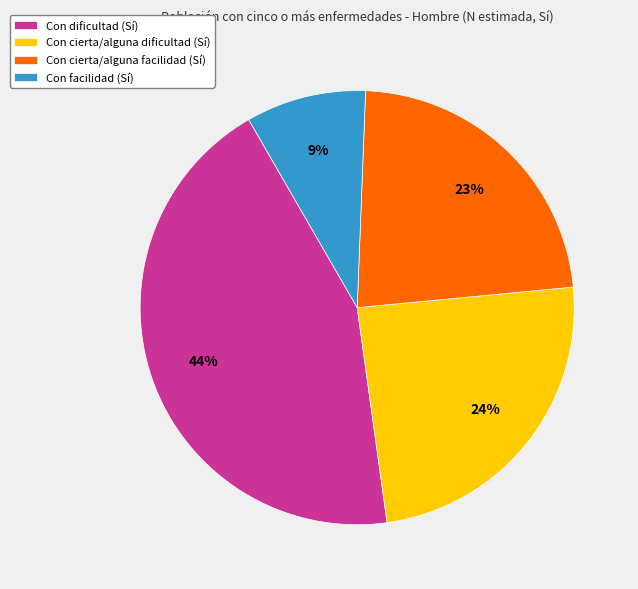

Count the number of slices in the pie.

4